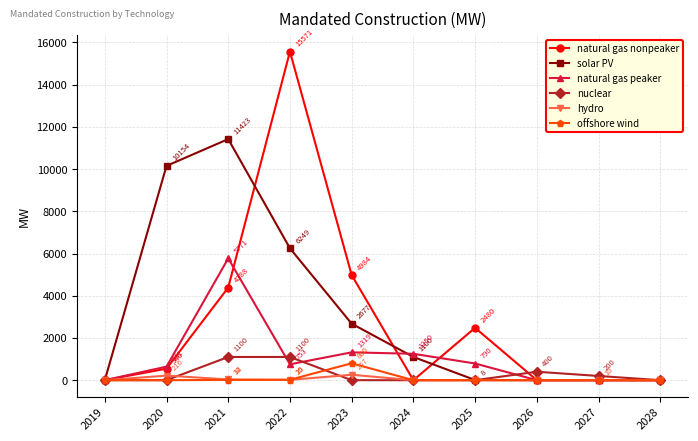

What is the difference between the highest and lowest values at 2026?

400.0